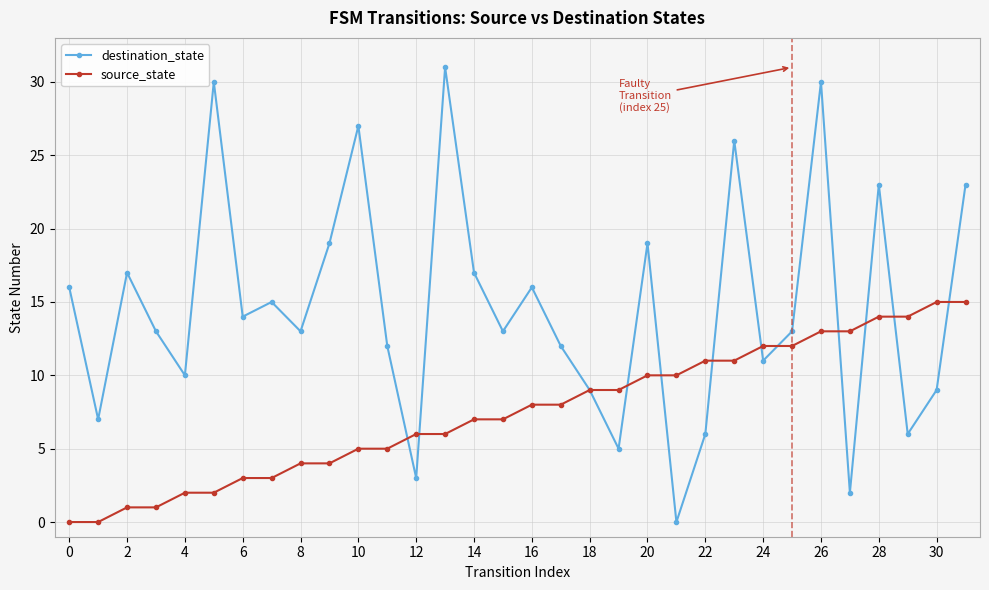

What is the average value of the source_state series?

8